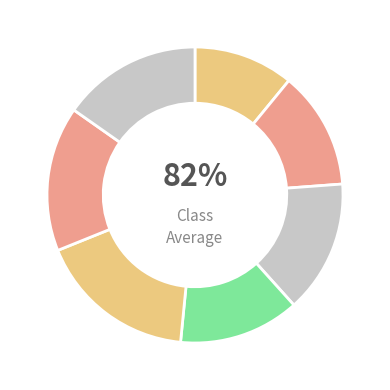

Count the number of slices in the pie.

7